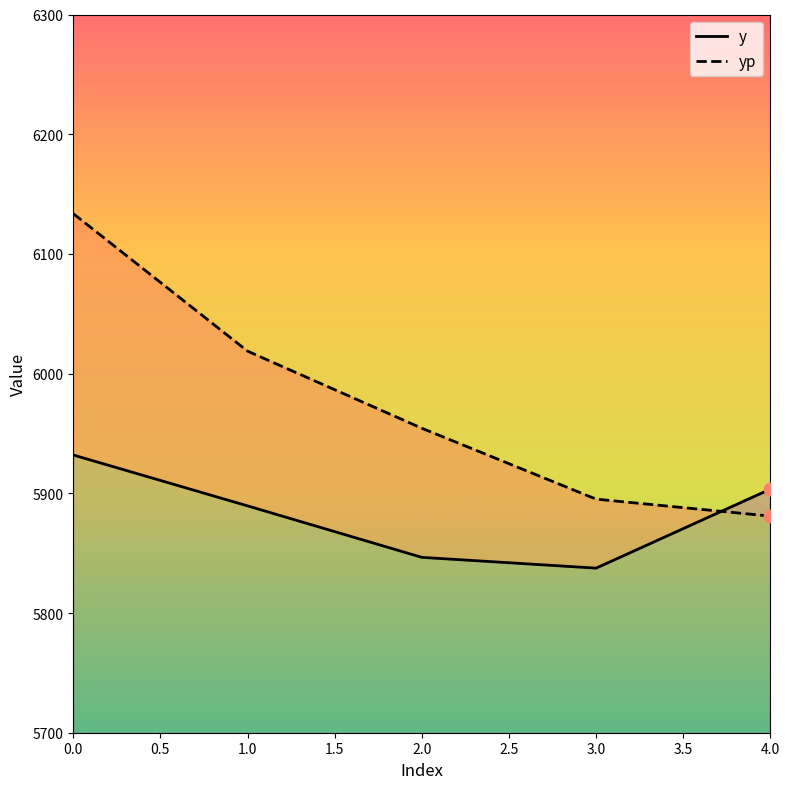

What are all the series names shown in the legend?

y, yp